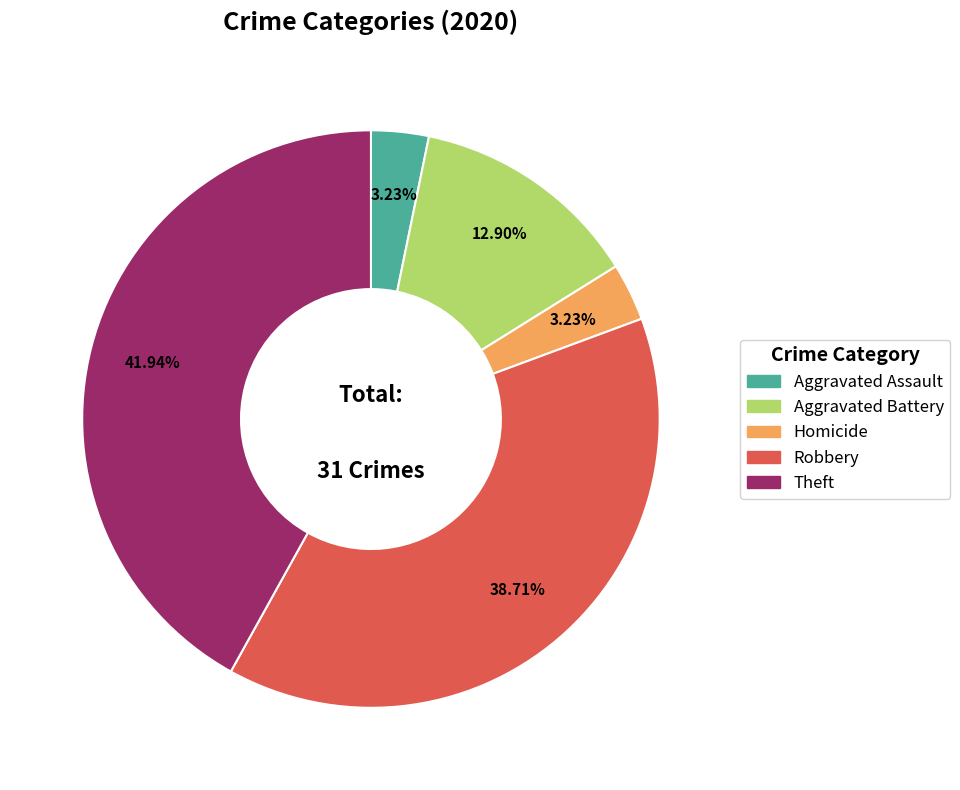

Is there any slice that represents more than half of the pie?

No